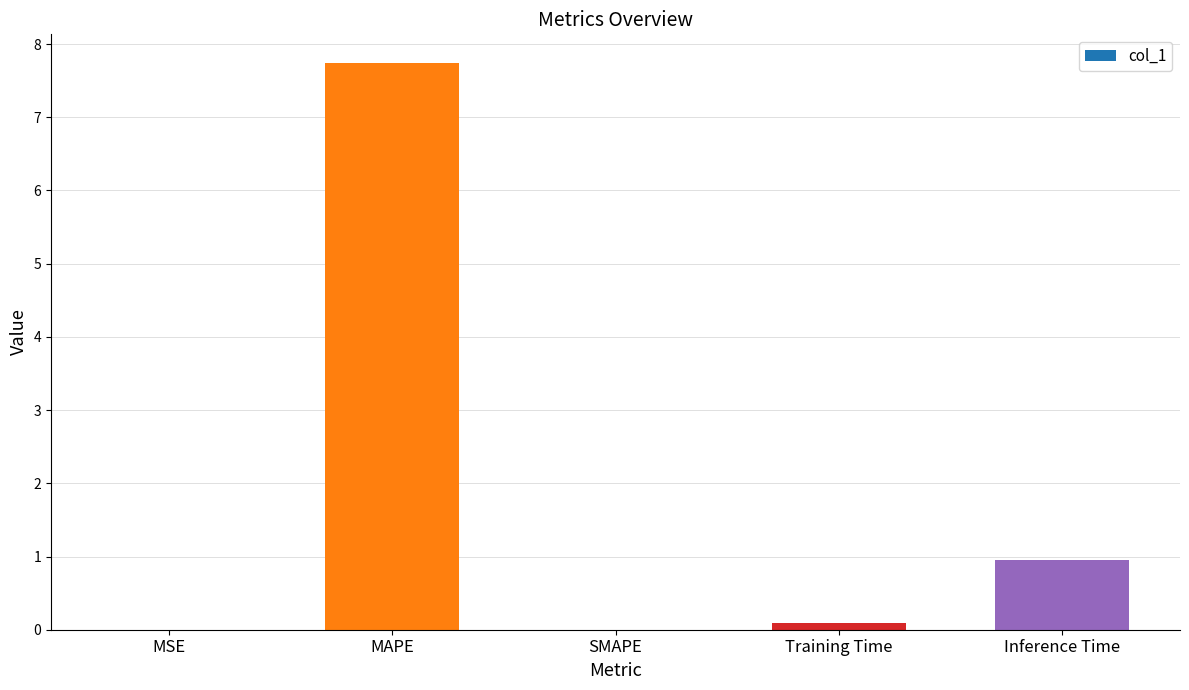

What is the approximate value at Training Time?

0.1